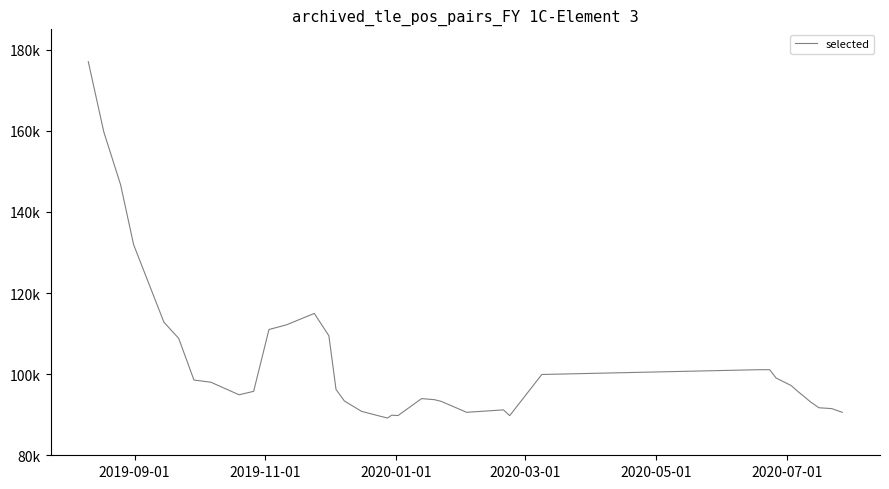

Reading left to right, transcribe all the data shown in this chart.

177023	159742	146654	131919	112813	108806	98541	98017	94913	95762	111007	112136	114971	109458	96229	93393	90840	89998	89177	89874	89794	93970	93710	93295	90592	91194	89771	99918	101098	101098	99044	97192	95808	94538	93169	91718	91504	90589